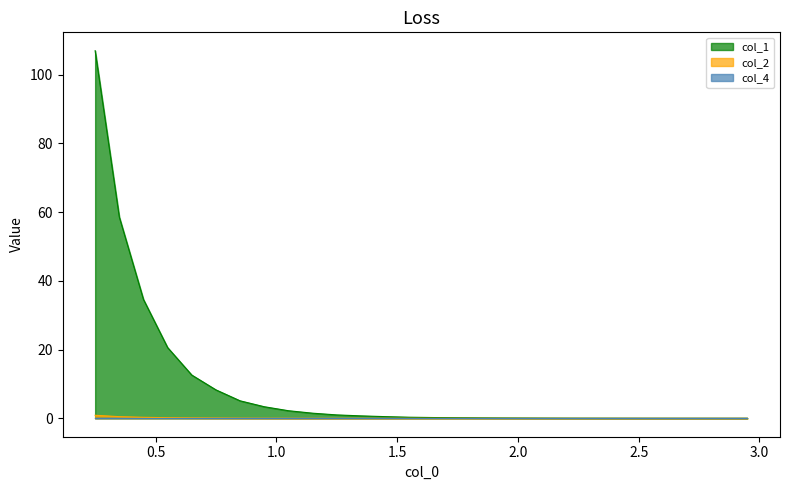

True or false: col_1 has more than 0 interior local peaks.

False